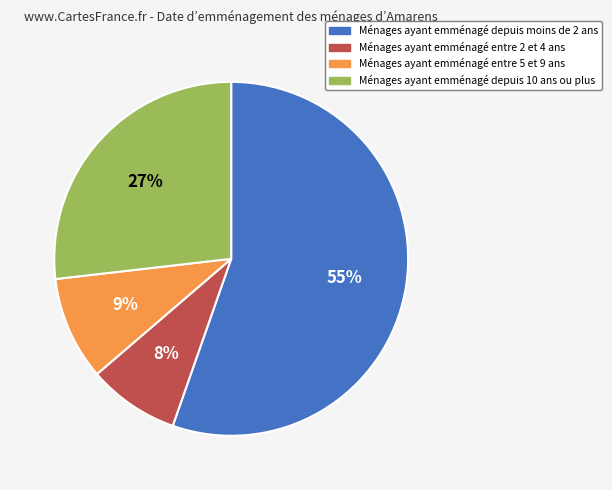

To the nearest percent, what is the average slice percentage?

25%